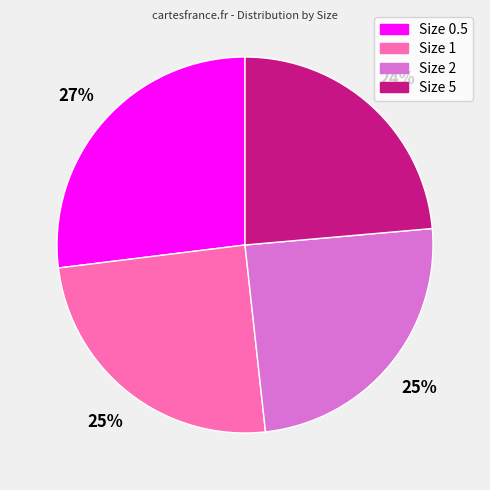

What is the largest slice in the pie chart?

Size 0.5